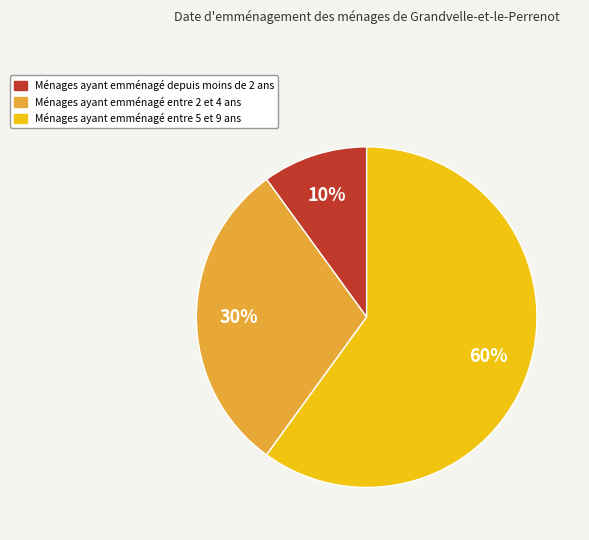

To the nearest percent, what is the average slice percentage?

33%